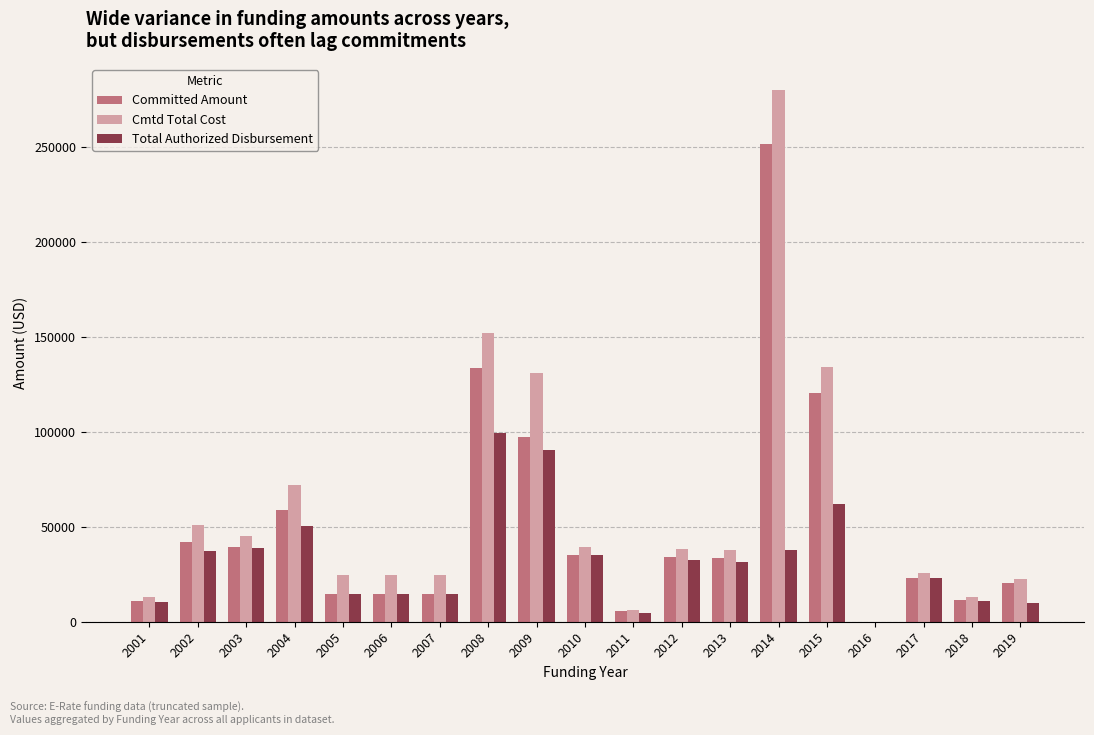

Is it true that Total Authorized Disbursement equals 22852 at 2010?

False